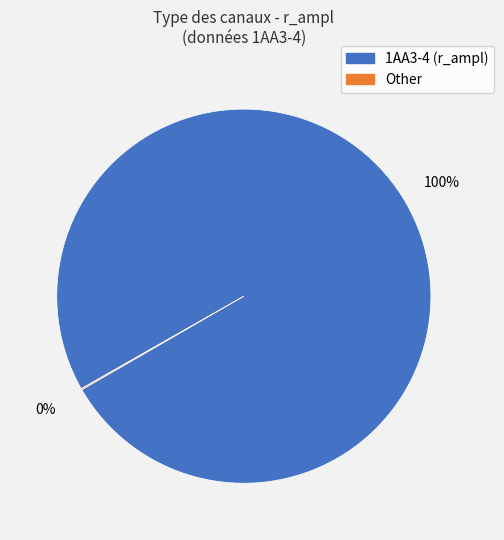

To the nearest percent, what is the average slice percentage?

50%